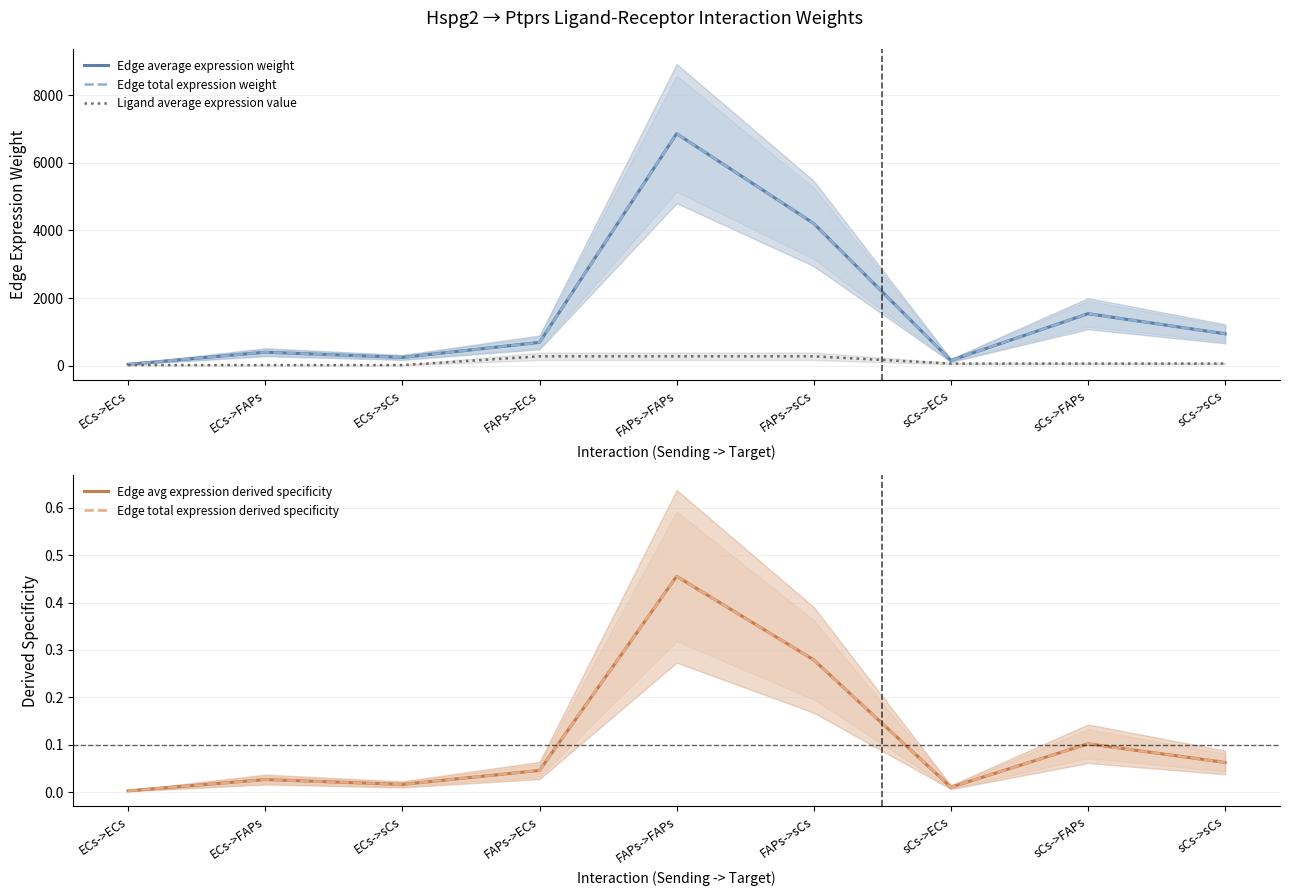

Reading left to right, transcribe all the data shown in this chart.

Edge average expression weight: ECs->ECs=39.9	ECs->FAPs=397.8	ECs->sCs=243.8	FAPs->ECs=688.4	FAPs->FAPs=6864.0	FAPs->sCs=4206.5	sCs->ECs=154.2	sCs->FAPs=1537.5	sCs->sCs=942.2
Edge total expression weight: ECs->ECs=39.9	ECs->FAPs=397.8	ECs->sCs=243.8	FAPs->ECs=688.4	FAPs->FAPs=6864.0	FAPs->sCs=4206.5	sCs->ECs=154.2	sCs->FAPs=1537.5	sCs->sCs=942.2
Ligand average expression value: ECs->ECs=16.0	ECs->FAPs=16.0	ECs->sCs=16.0	FAPs->ECs=276.4	FAPs->FAPs=276.4	FAPs->sCs=276.4	sCs->ECs=61.9	sCs->FAPs=61.9	sCs->sCs=61.9
Edge avg expression derived specificity: ECs->ECs=0.0	ECs->FAPs=0.0	ECs->sCs=0.0	FAPs->ECs=0.0	FAPs->FAPs=0.5	FAPs->sCs=0.3	sCs->ECs=0.0	sCs->FAPs=0.1	sCs->sCs=0.1
Edge total expression derived specificity: ECs->ECs=0.0	ECs->FAPs=0.0	ECs->sCs=0.0	FAPs->ECs=0.0	FAPs->FAPs=0.5	FAPs->sCs=0.3	sCs->ECs=0.0	sCs->FAPs=0.1	sCs->sCs=0.1